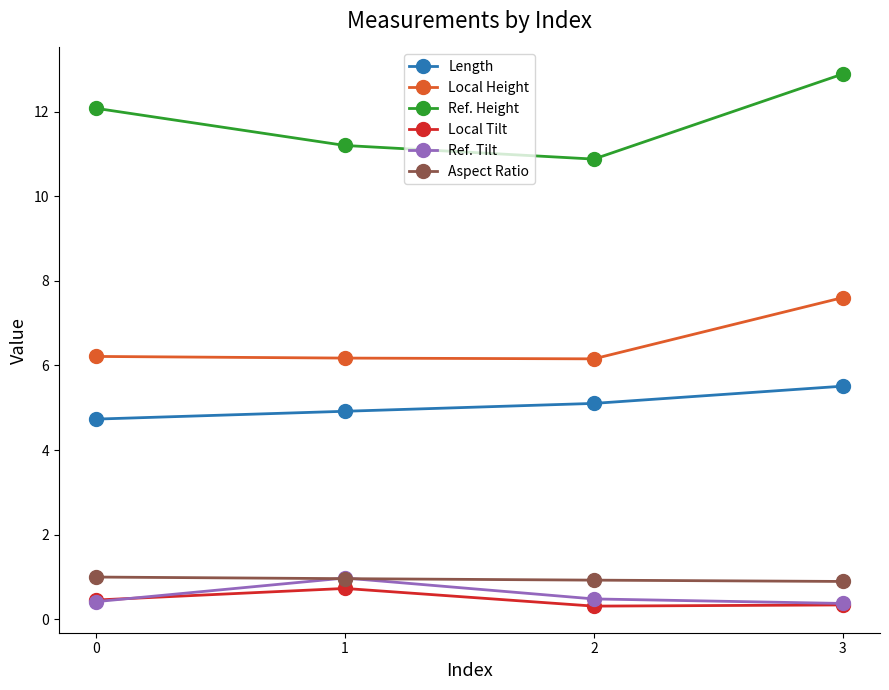

What is the value of the Aspect Ratio point at the 1st from the left?

1.0